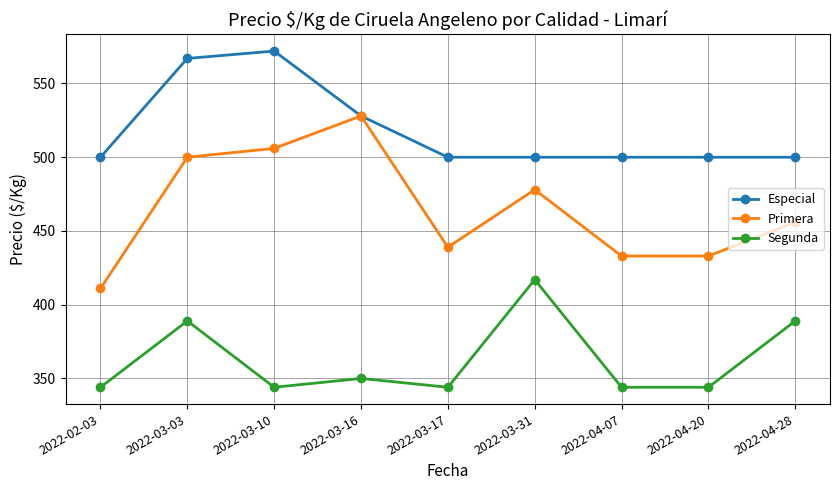

What is the spread (max minus min) of values at 2022-03-17?

156